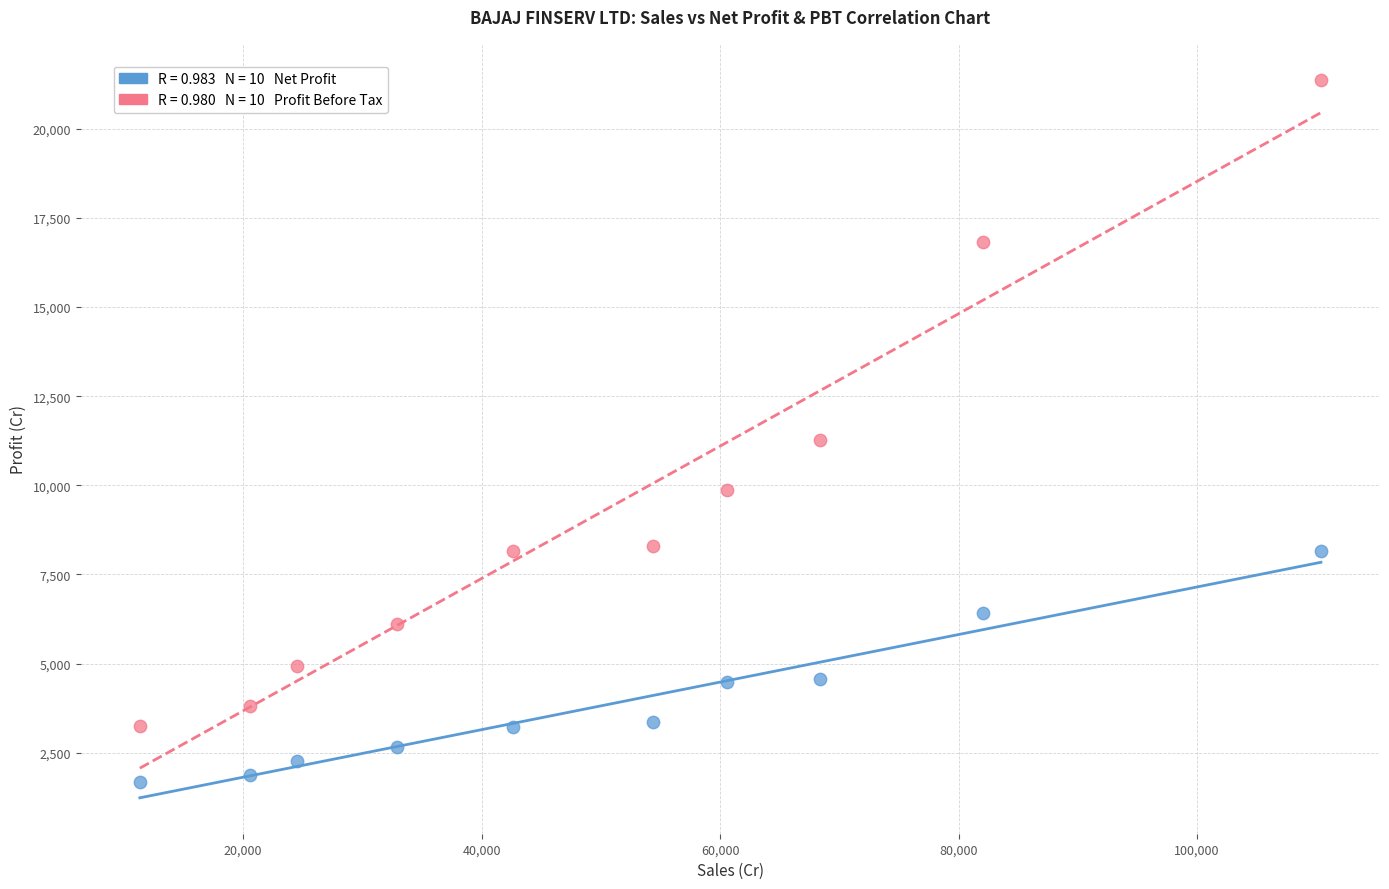

Across all series, what Y value is closest to 11532?

11270.6